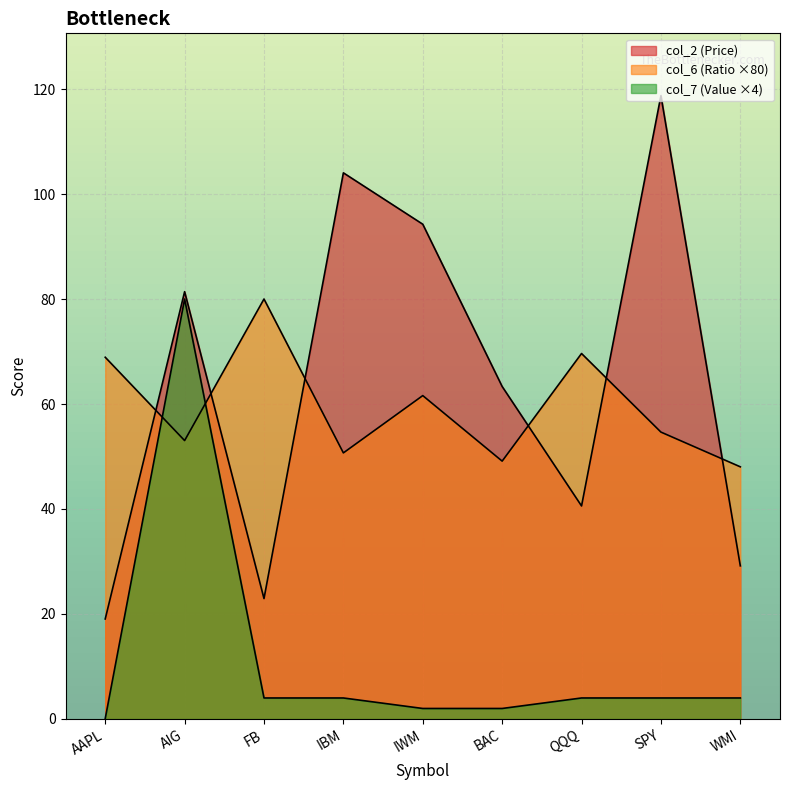

At how many categories does at least one series exceed 101?

2